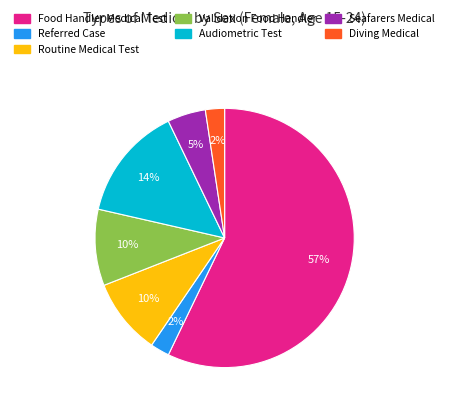

Is there a majority slice in this chart?

Yes